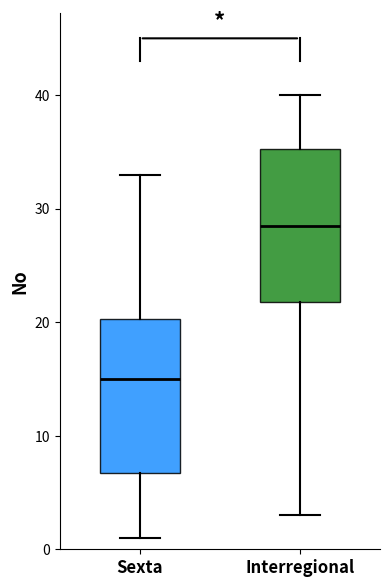

Reading left to right, transcribe this box plot: for each box, give where its median line is, the range the box spans, and where its two whiskers end, as read against the y-axis. The values are not printed on the chart, so give them approximately, as read against the axis.

Sexta: median 15, box 7 to 20, whiskers 1 to 33
Interregional: median 29, box 22 to 35, whiskers 3 to 40